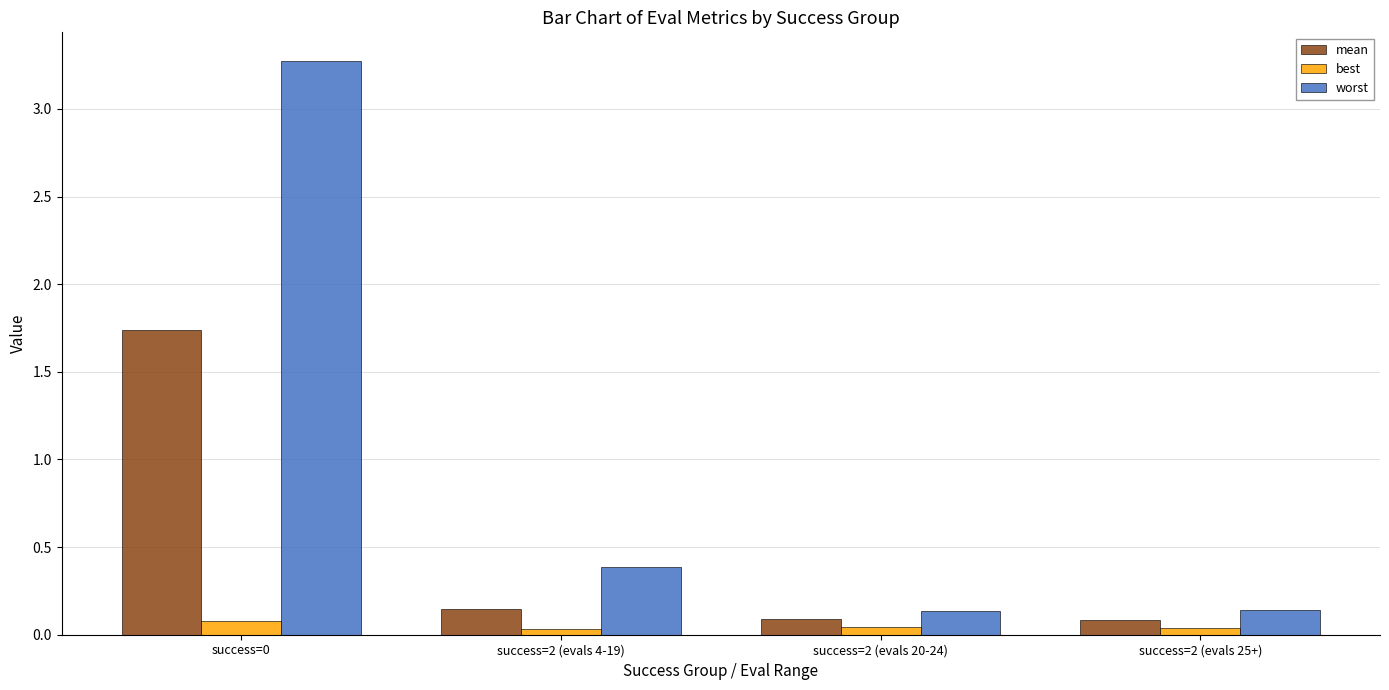

The best series shows 0.1 at success=0. True or false?

True